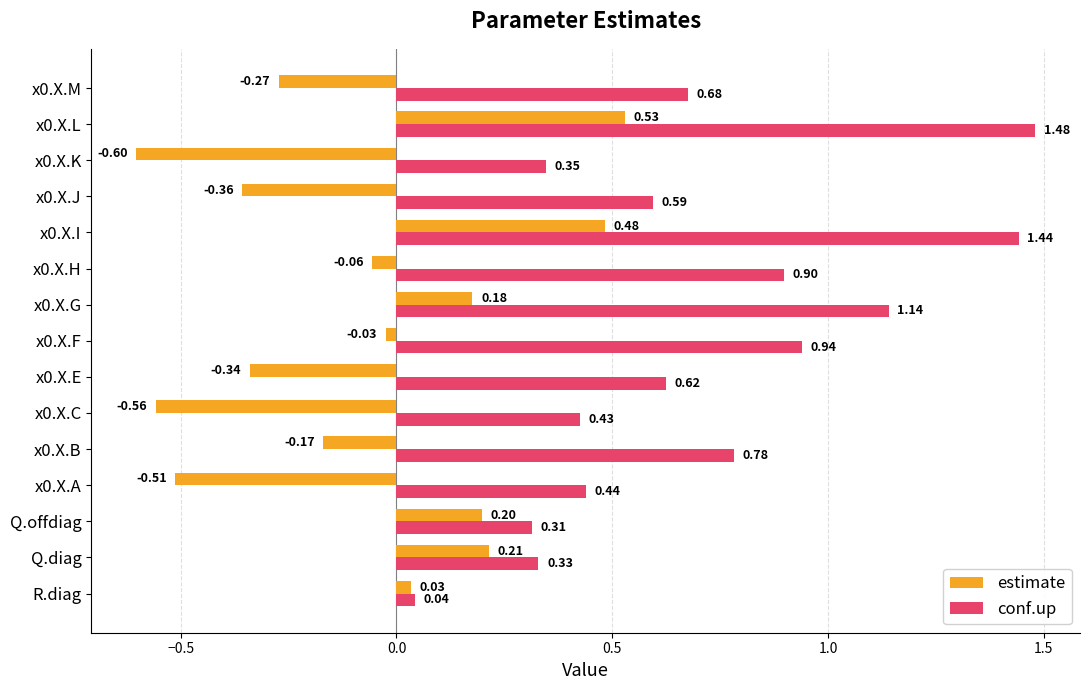

List the series in order of their overall mean, highest first.

conf.up, estimate